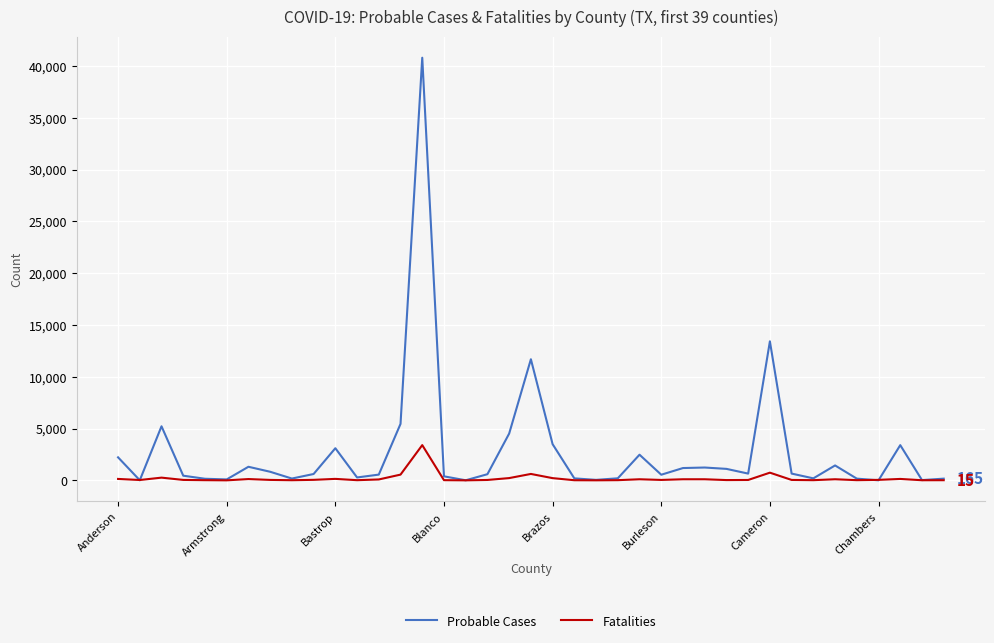

Rank the series by their maximum value, from highest to lowest.

Probable Cases, Fatalities